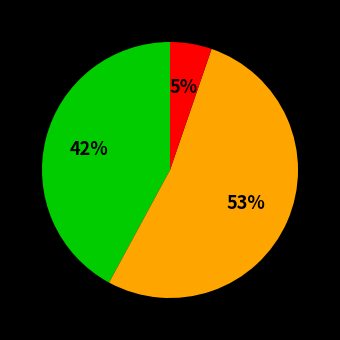

Is there a majority slice in this chart?

Yes